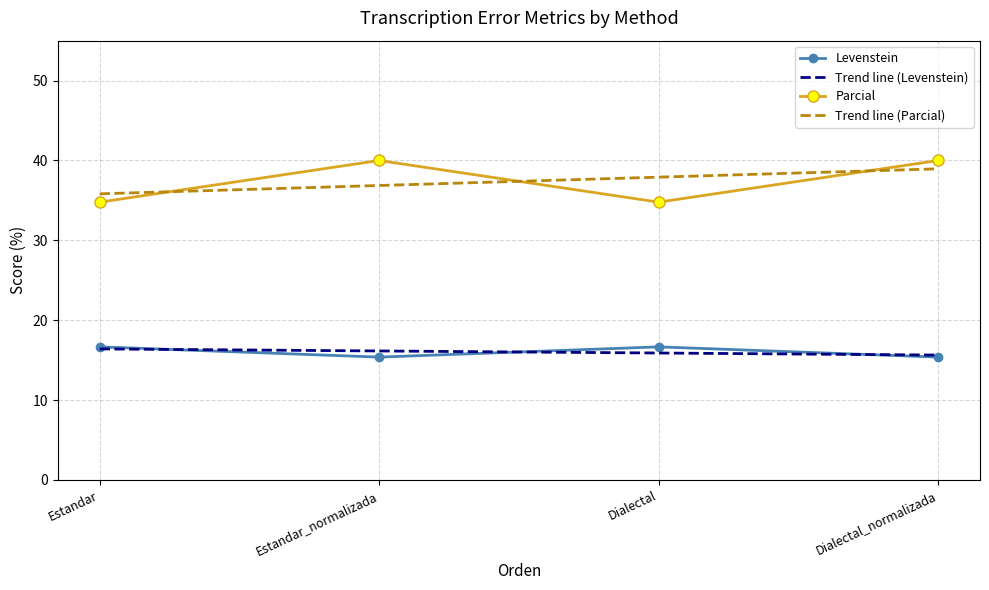

Which series has the largest total across all categories?

Parcial